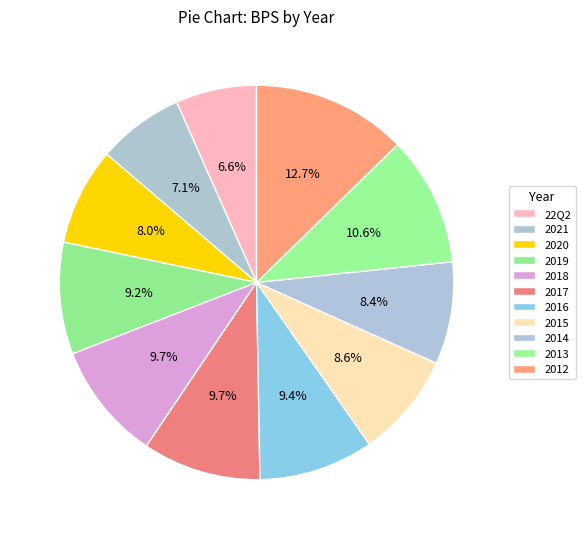

Is there a majority slice in this chart?

No